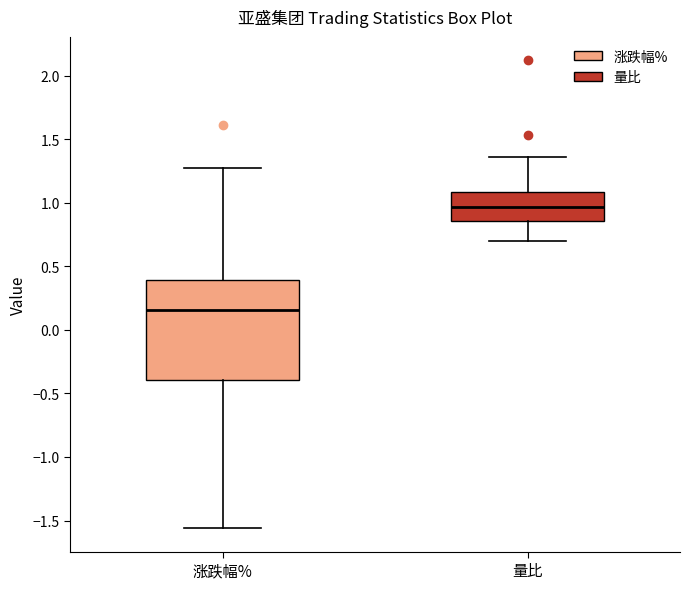

Which box is the tallest, from its lower edge to its upper edge?

涨跌幅%